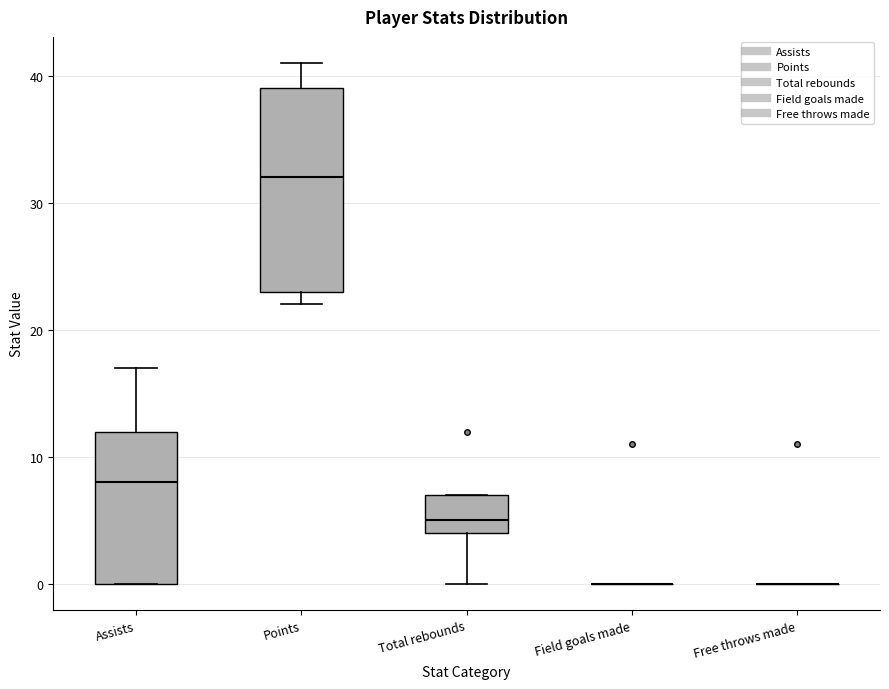

Comparing the boxes themselves (not the whiskers), which one is the tallest?

Points